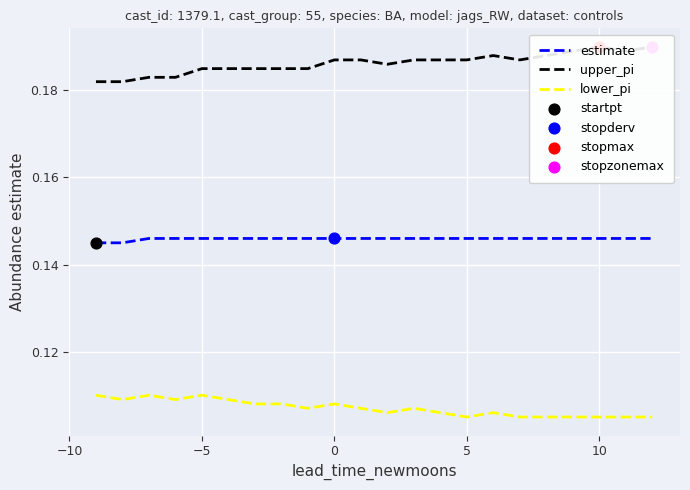

True or false: estimate and lower_pi intersect in this chart.

False